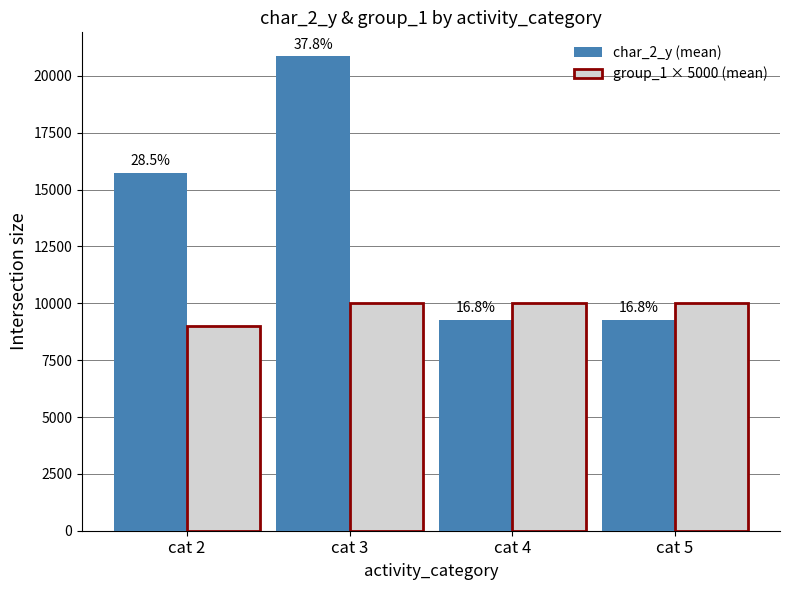

Rank the series by their average value, from highest to lowest.

char_2_y (mean), group_1 × 5000 (mean)